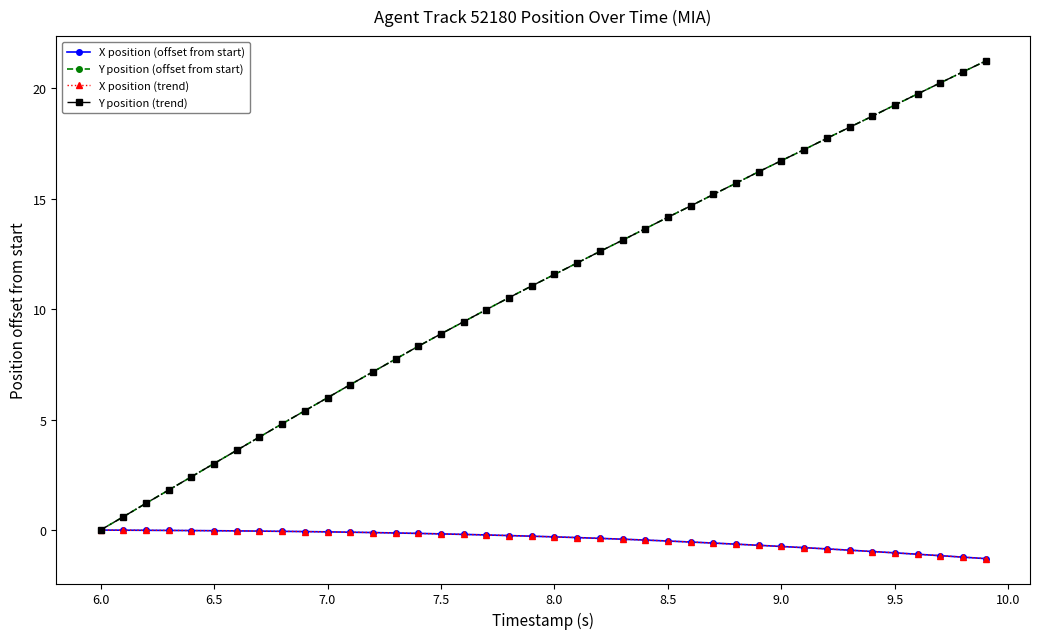

Is this an area chart (filled region under the line)?

No